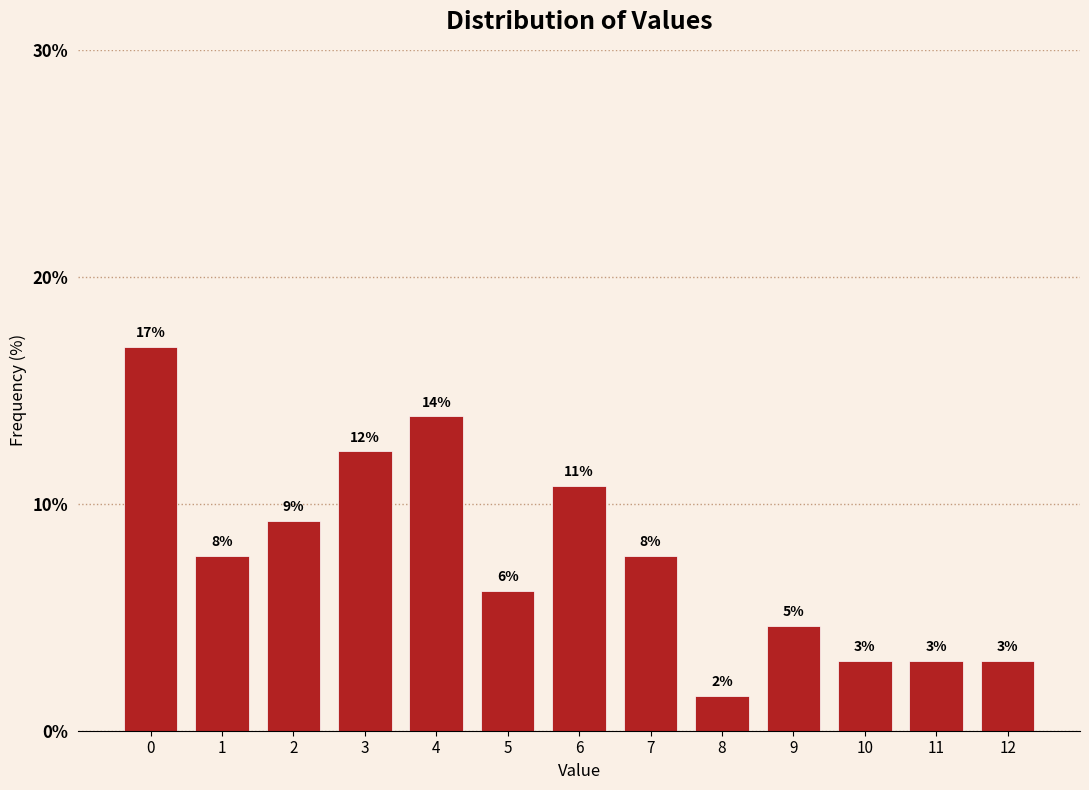

Are the bars horizontal?

No